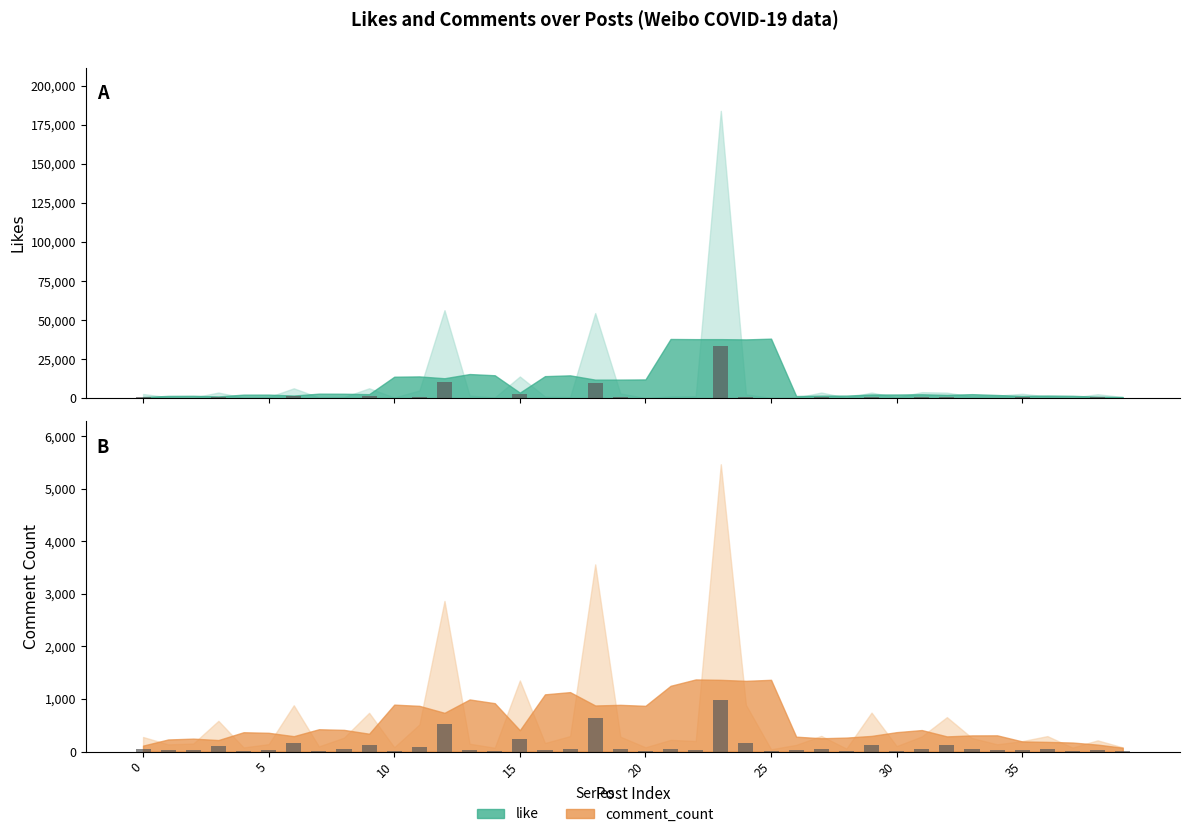

Count the number of categories in the chart.

40